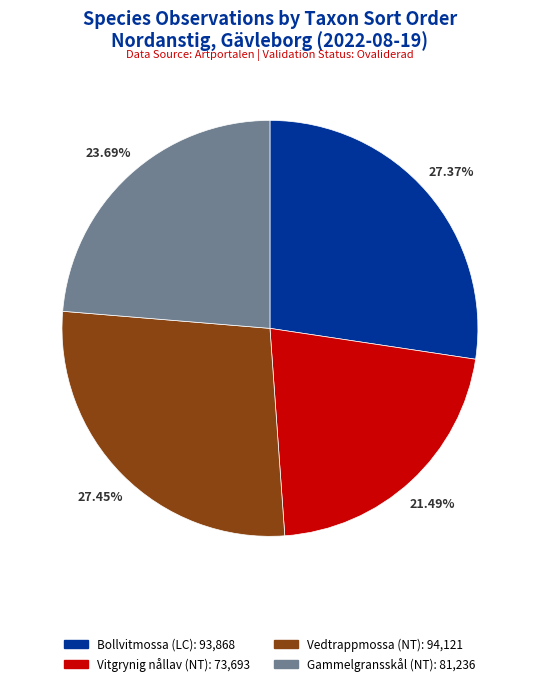

Do Vedtrappmossa (NT) and Bollvitmossa (LC) together represent more than half of the pie?

Yes